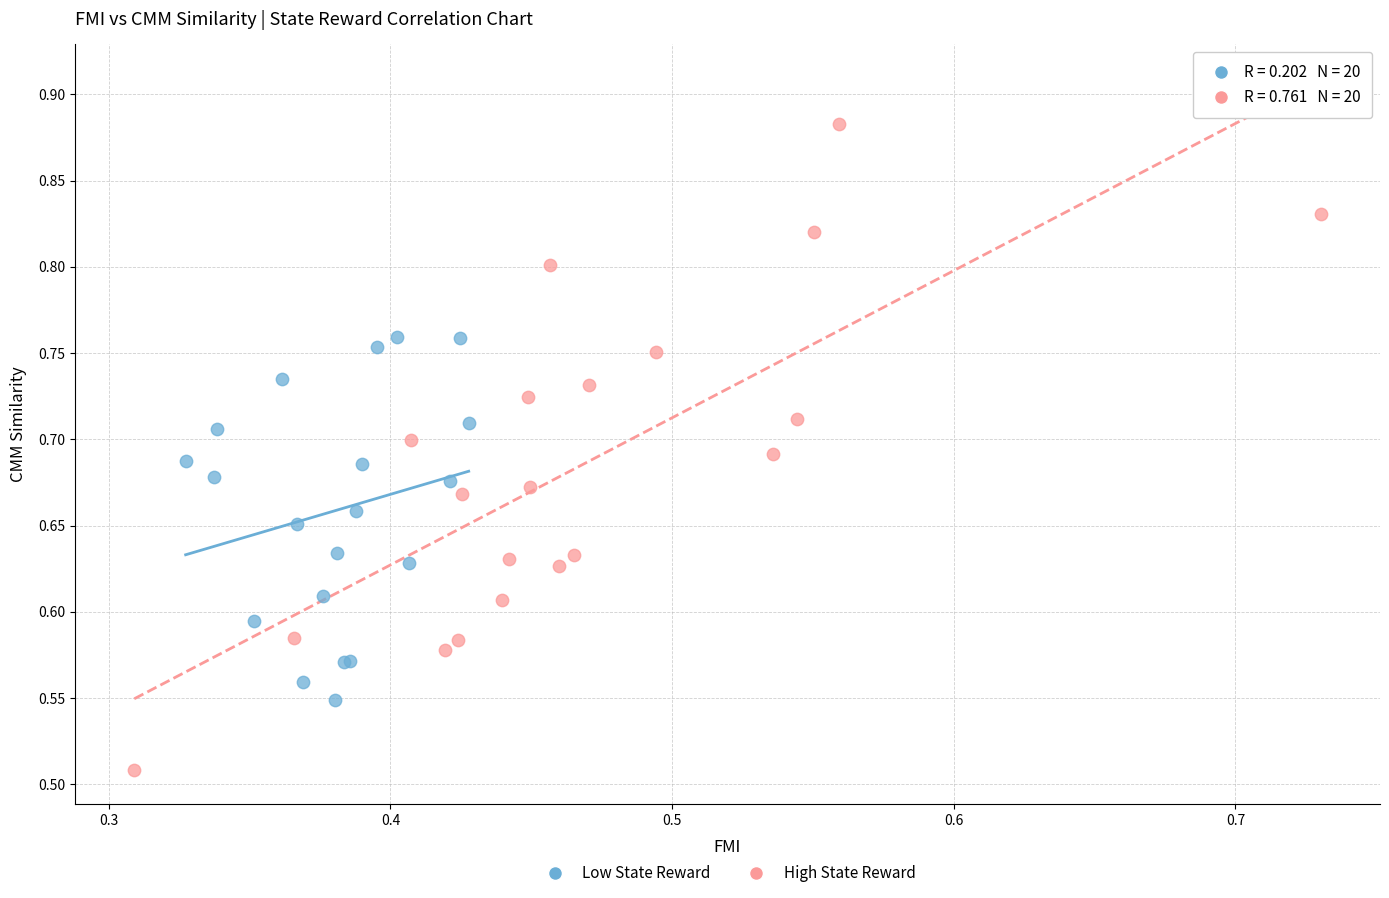

Which series has the widest spread of Y values?

High State Reward